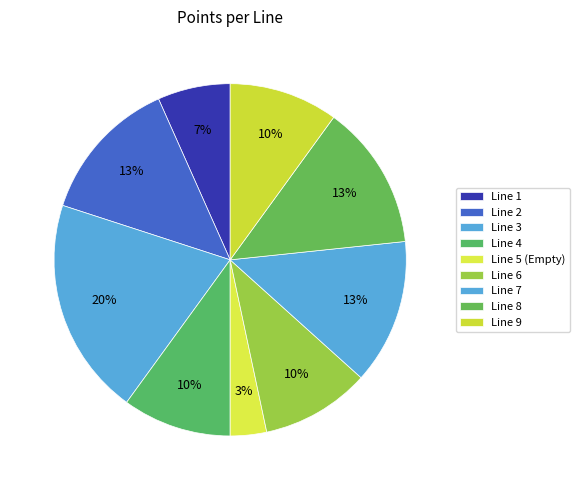

What is the ratio of the value at Line 6 to the value at Line 9?

1.0